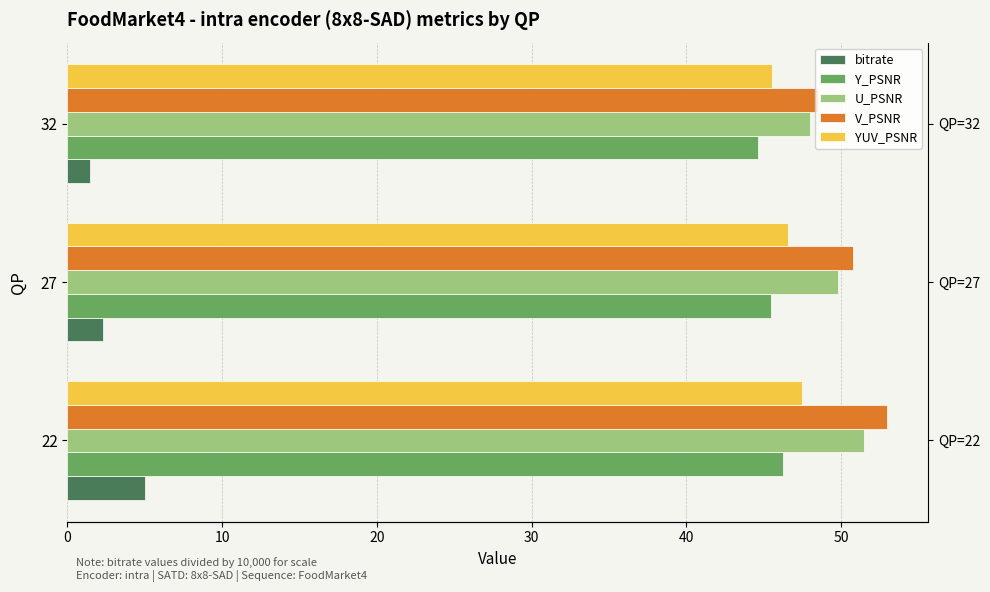

How many bars are there in each group?

5